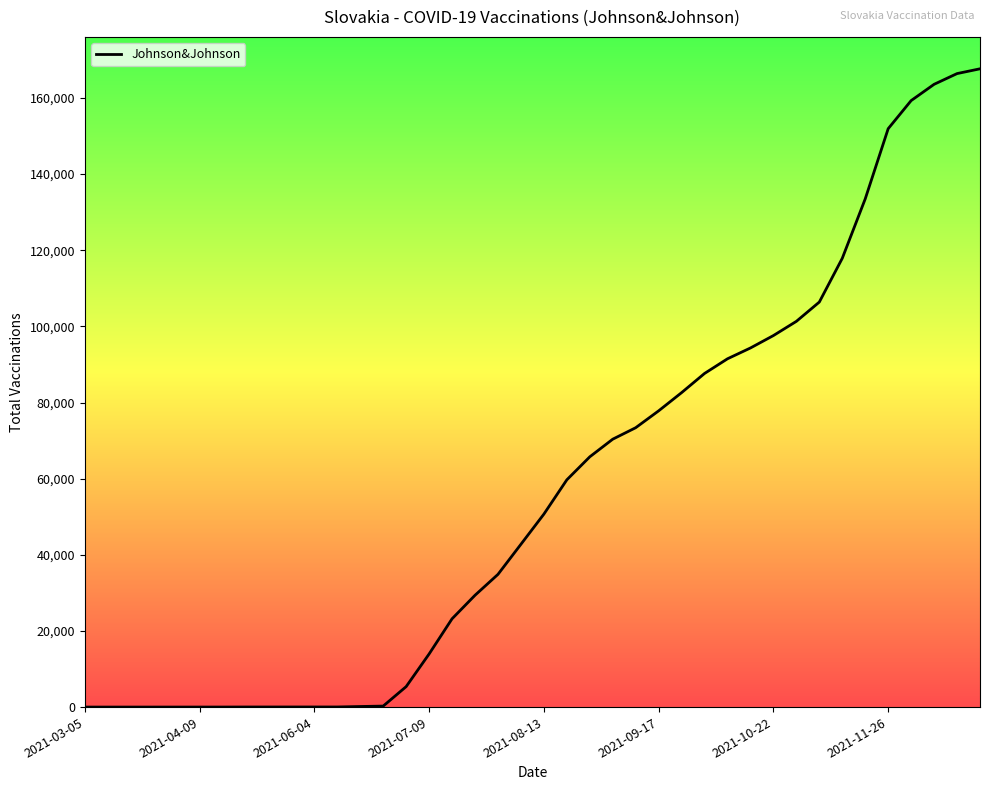

What is the maximum value shown in the chart?

167662